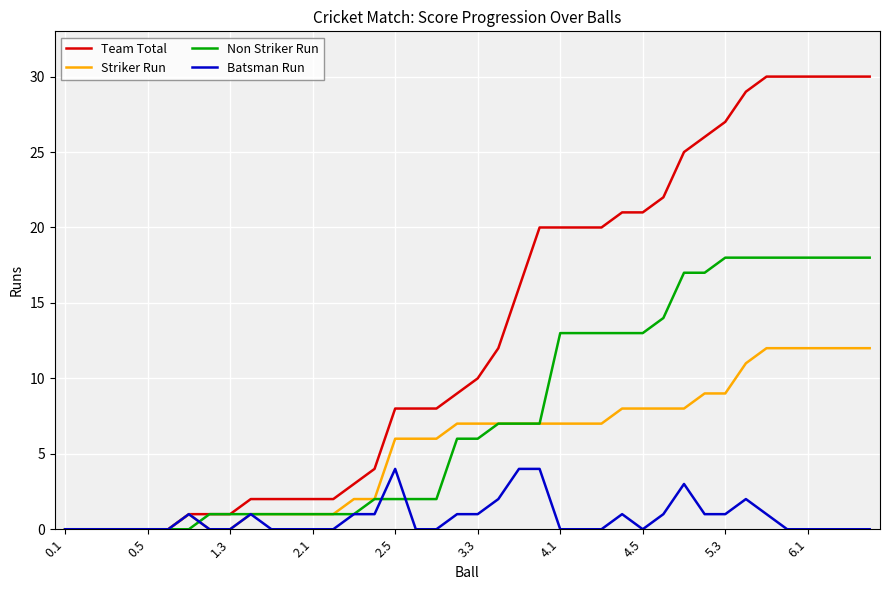

Rank the series by their maximum value, from highest to lowest.

Team Total, Non Striker Run, Striker Run, Batsman Run